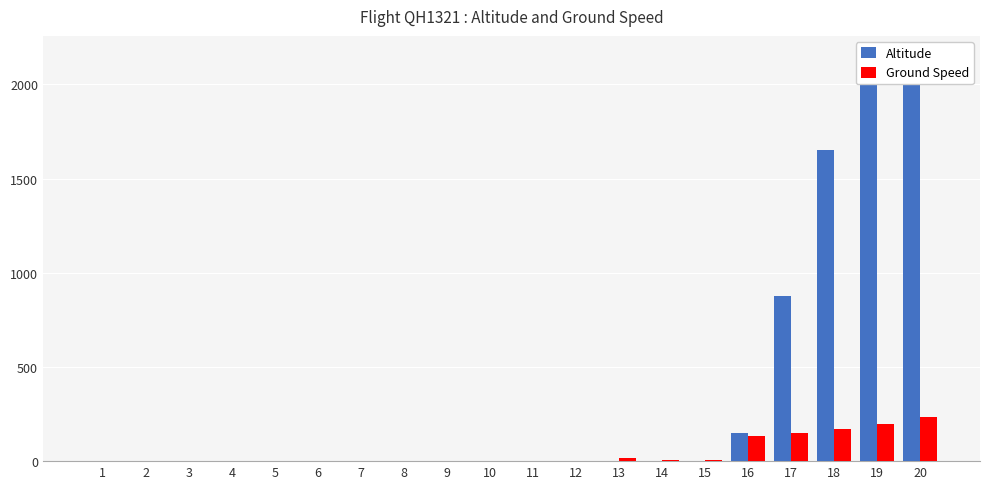

True or false: Ground Speed has a value of 377 at 20.

False